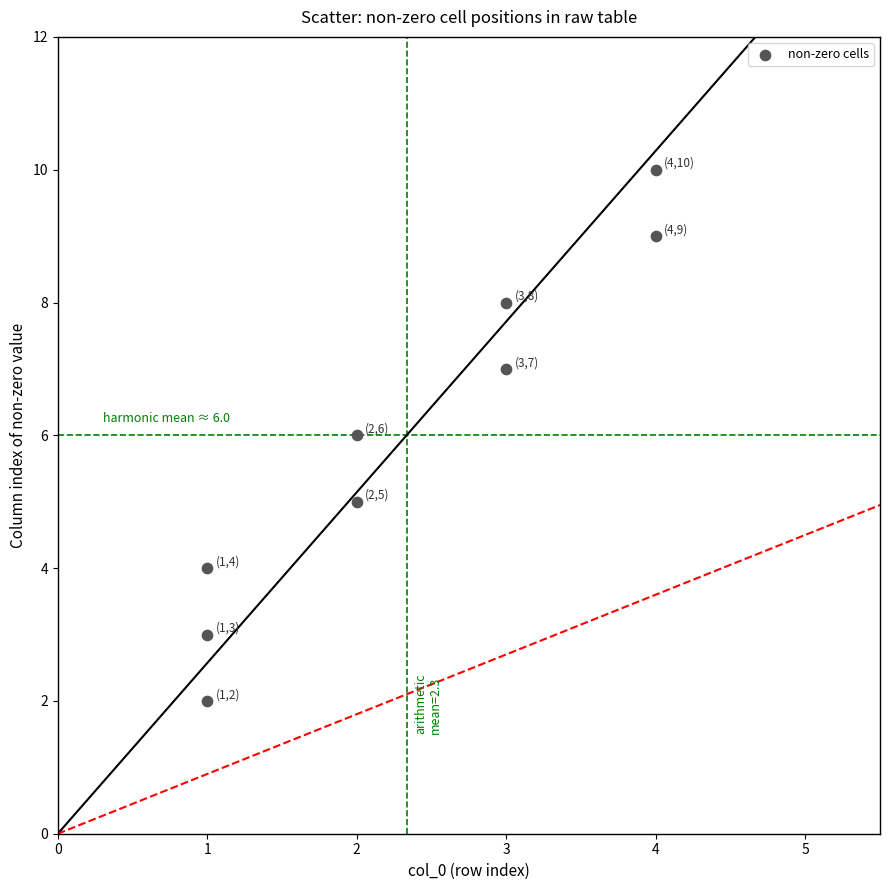

What is the range of X values (max minus min)?

3